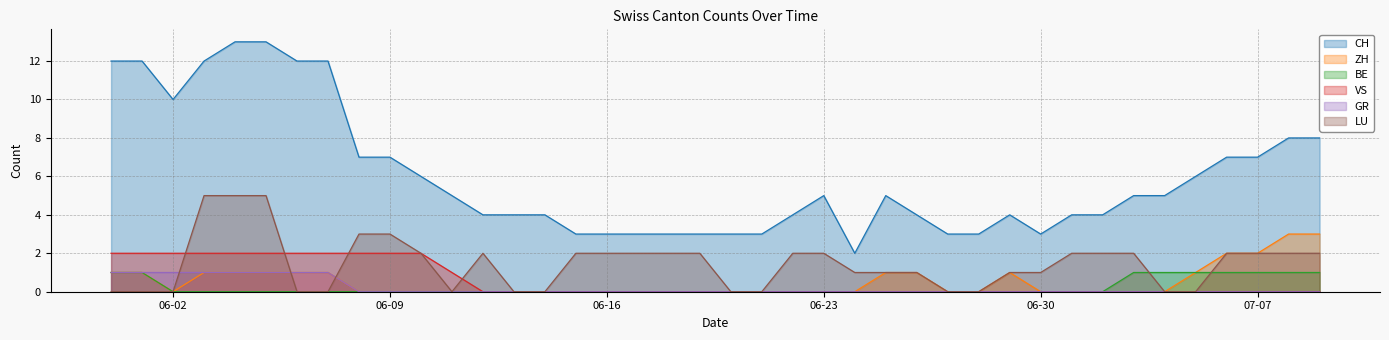

Between 2020-06-08 and 2020-06-10, which series saw the biggest shift?

CH